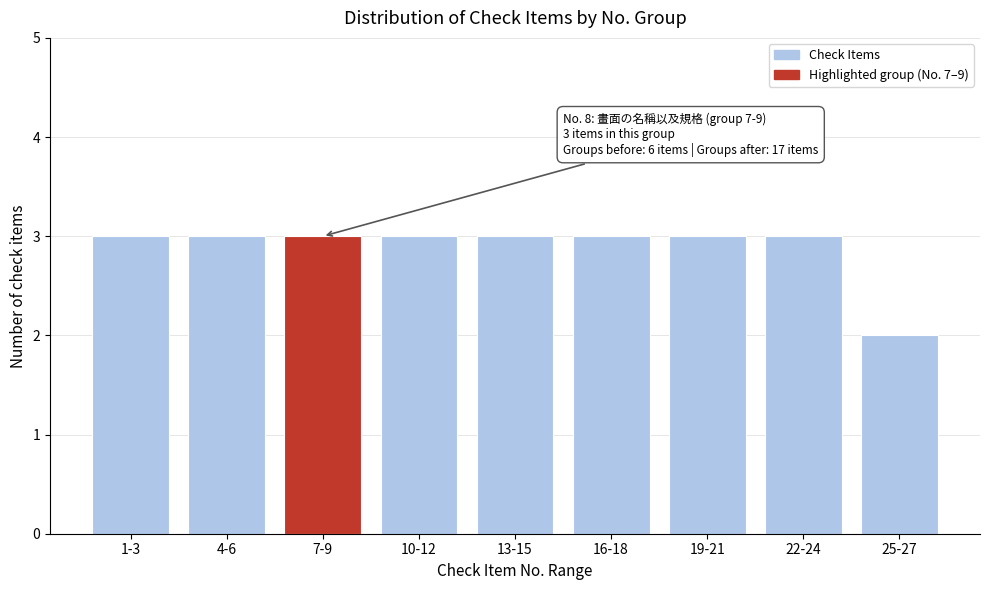

Reading right to left, transcribe all the data shown in this chart.

25-27=2	22-24=3	19-21=3	16-18=3	13-15=3	10-12=3	7-9=3	4-6=3	1-3=3